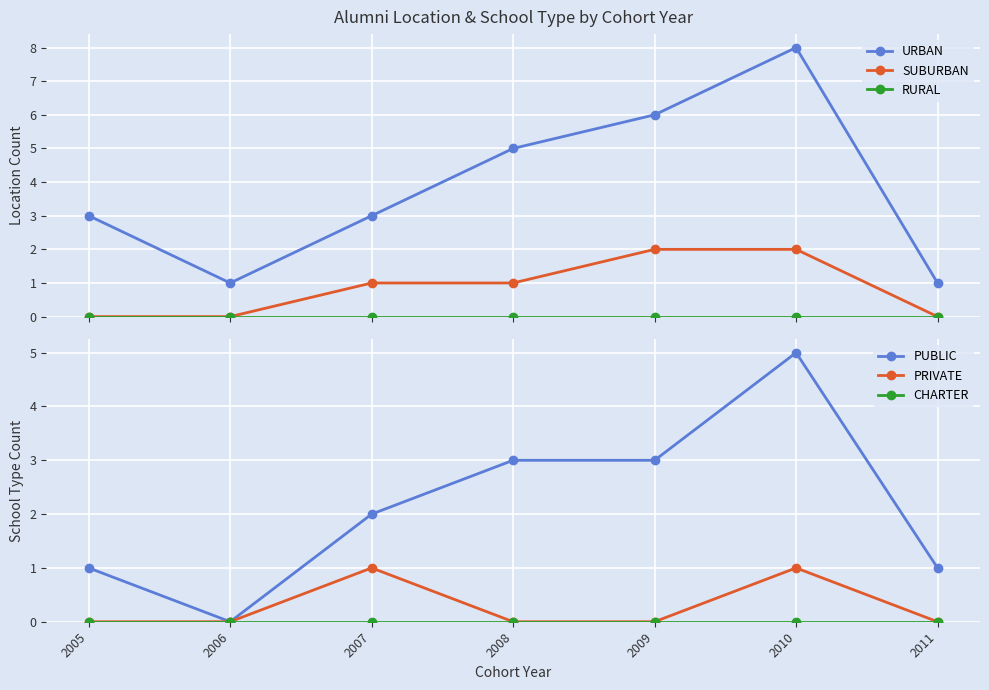

Which has a higher value, 2005 or 2010?

2010